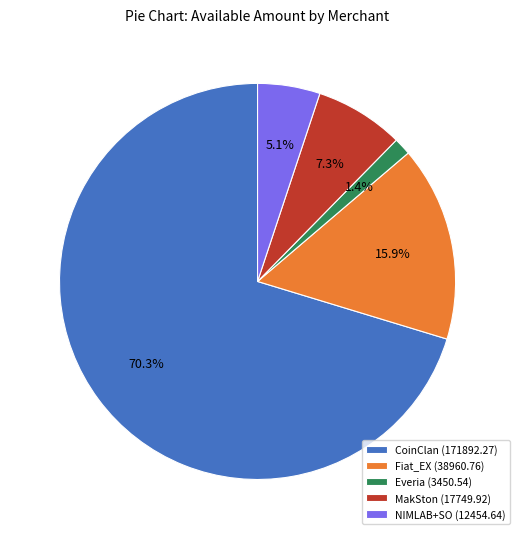

How many slices are in this pie chart?

5